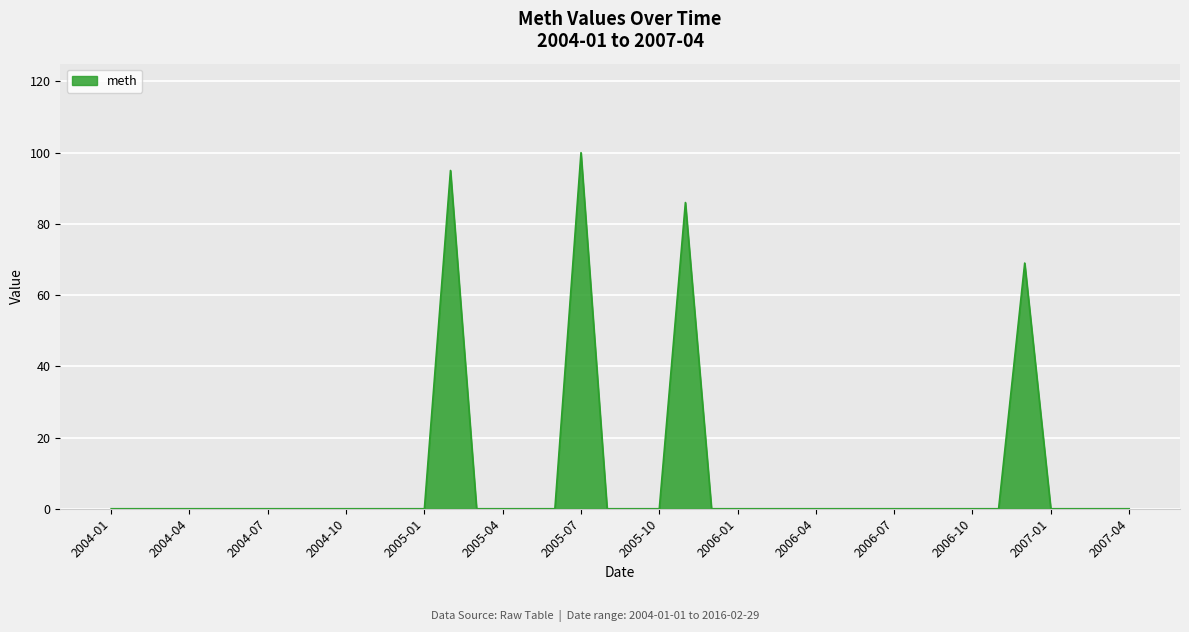

What is the difference between the maximum and minimum values?

100